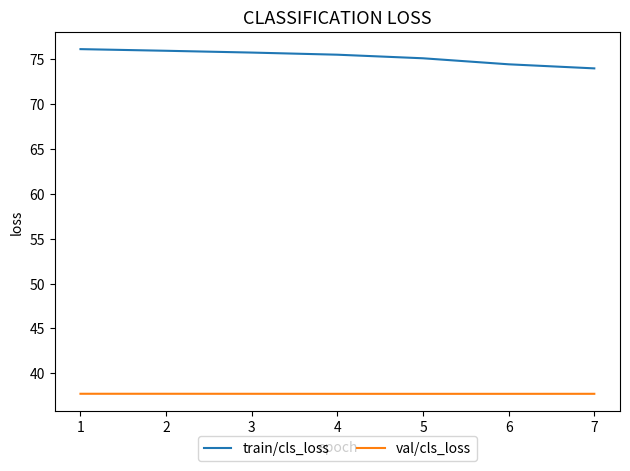

True or false: val/cls_loss and train/cls_loss intersect in this chart.

False